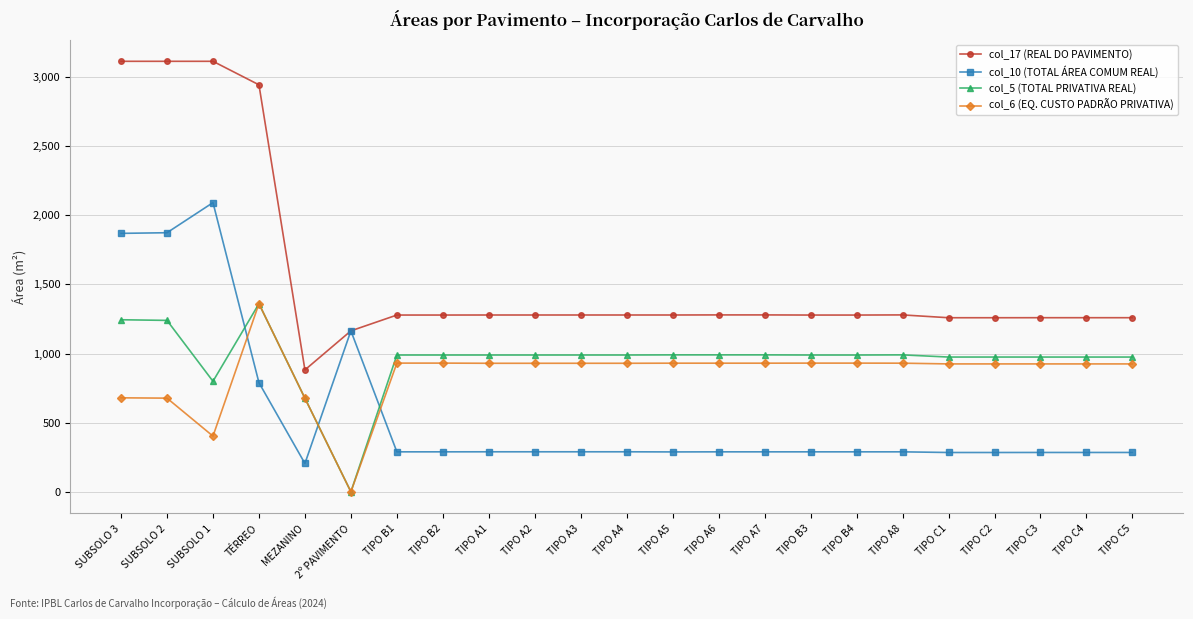

What is the sum of all col_10 (TOTAL ÁREA COMUM REAL) values?

12881.5